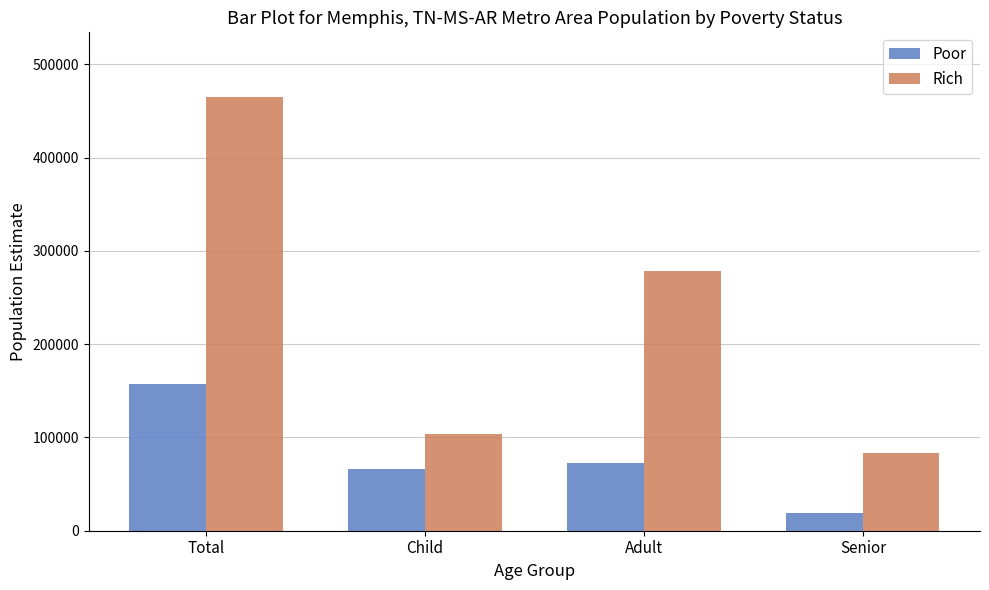

At Adult, list the series in order from smallest to largest.

Poor, Rich